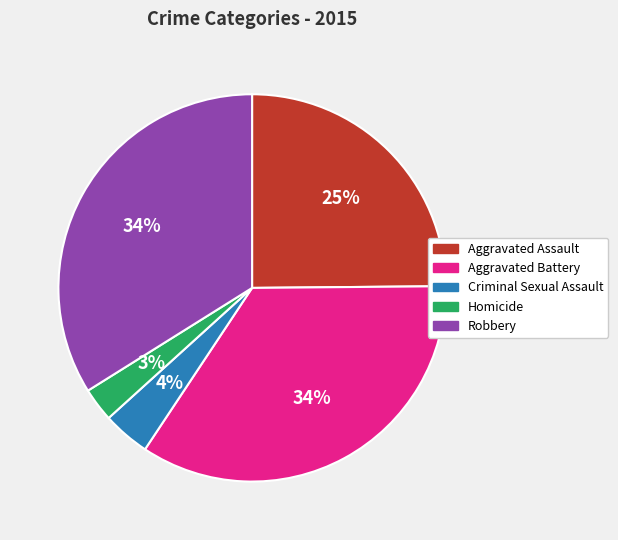

To the nearest percent, what portion does Aggravated Battery represent?

34%